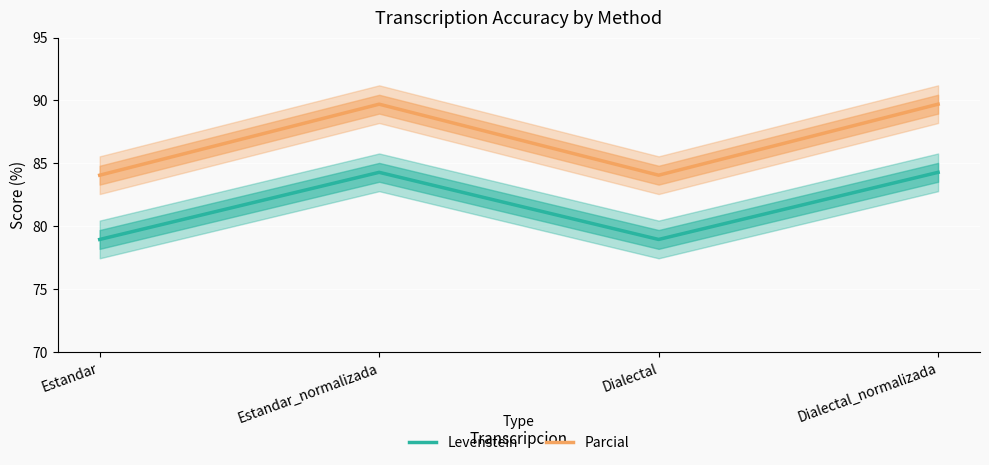

At which label does Parcial reach its peak?

Estandar_normalizada